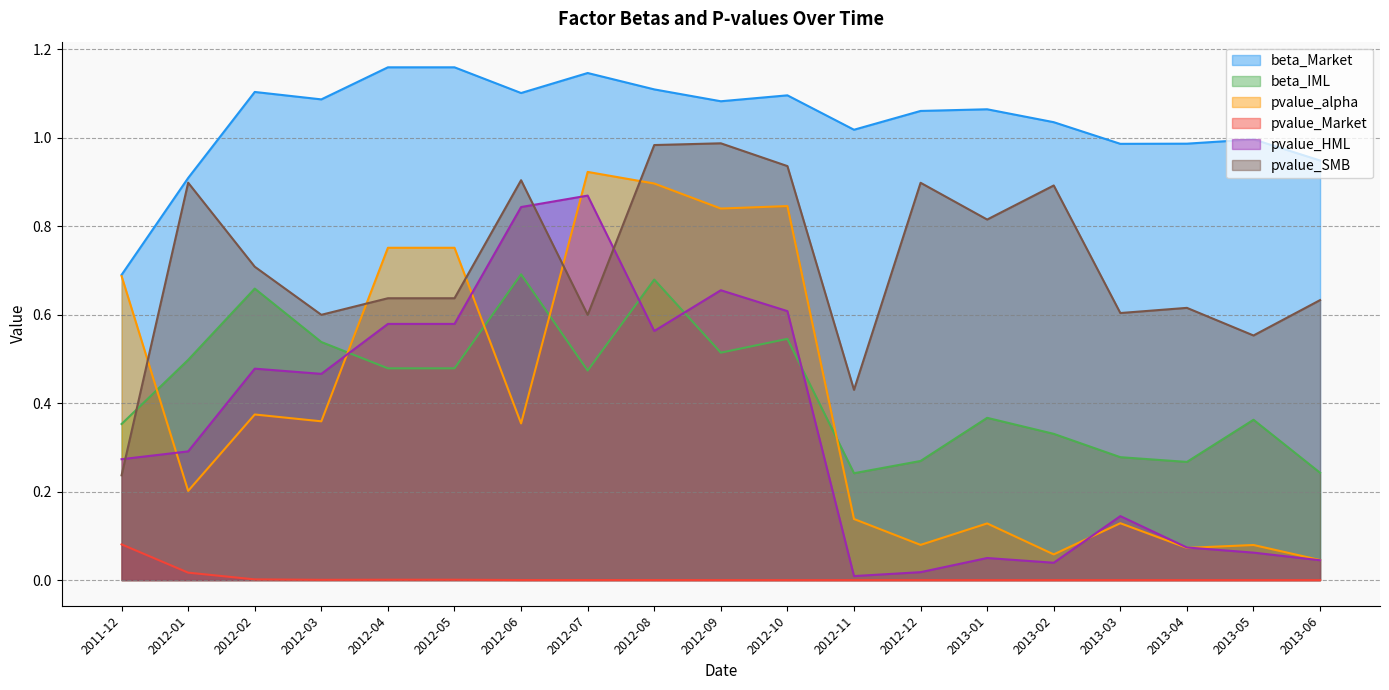

What is the average value of the pvalue_HML series?

0.3